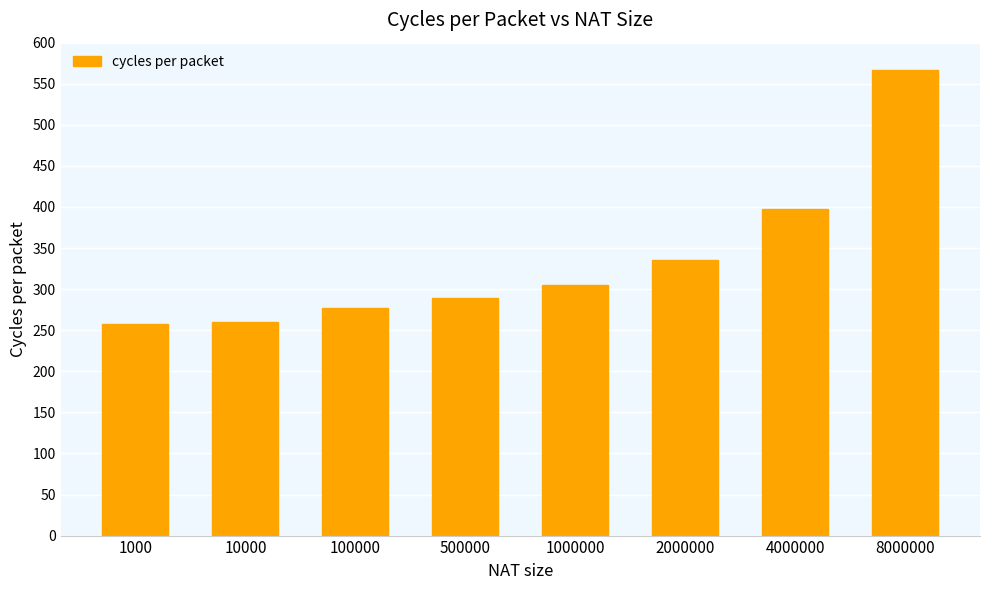

What is the difference between the maximum and second lowest values?

307